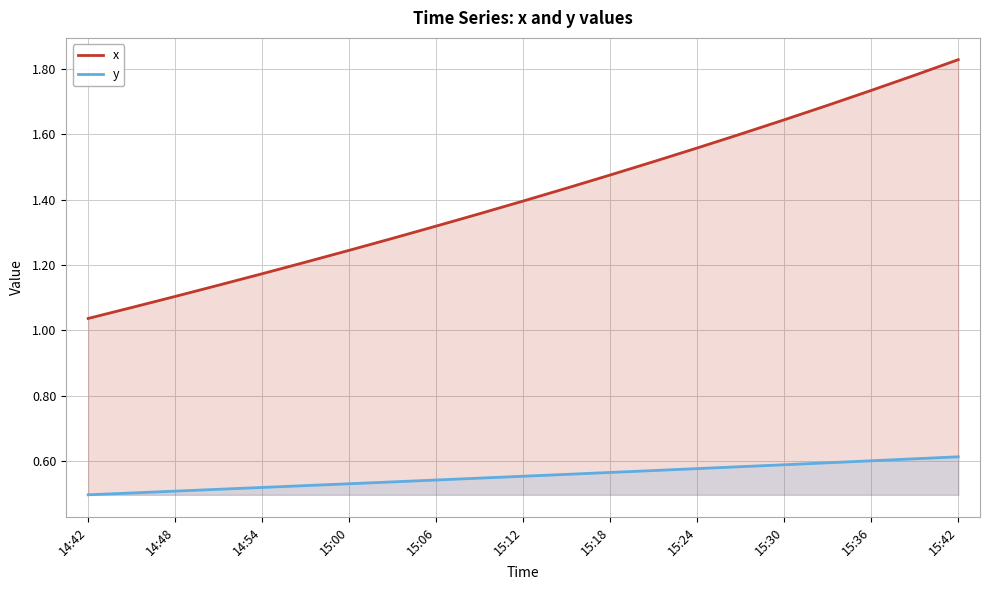

Rank the series by their maximum value, from lowest to highest.

y, x